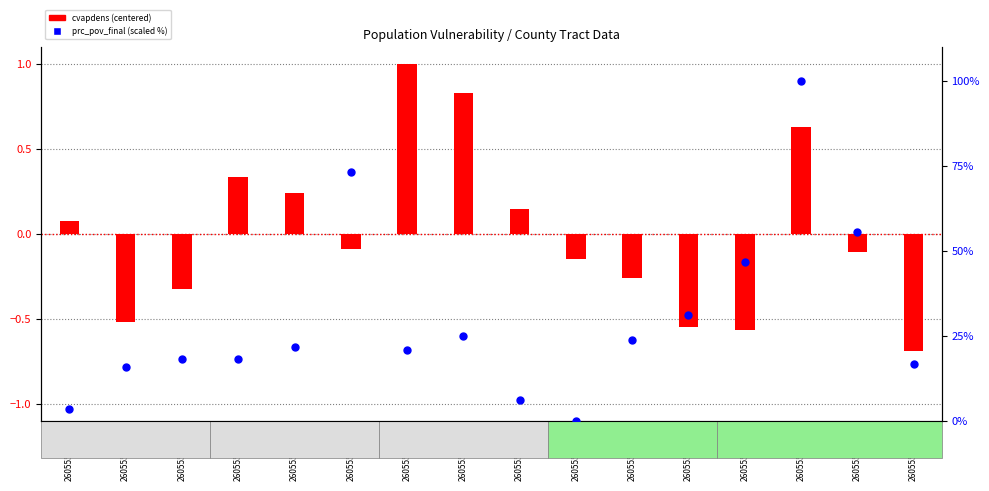

Which has a higher value, 26055550900 or 26055550600?

26055550600